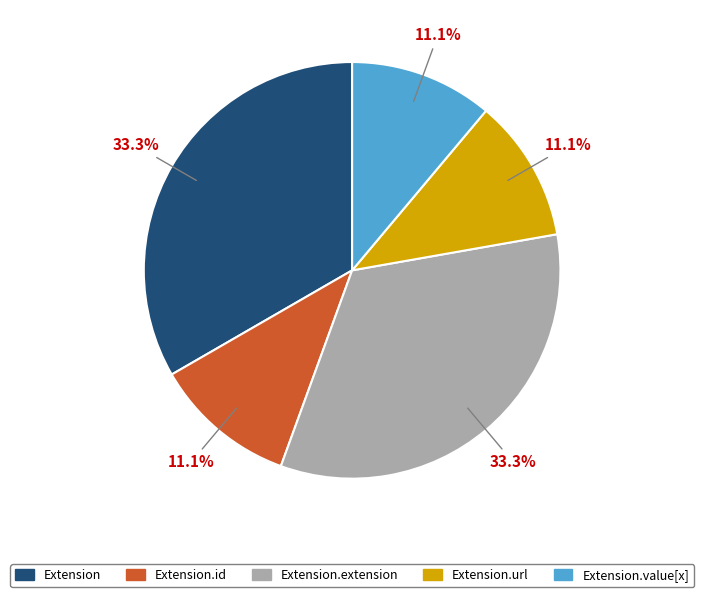

Does any single category account for the majority?

No